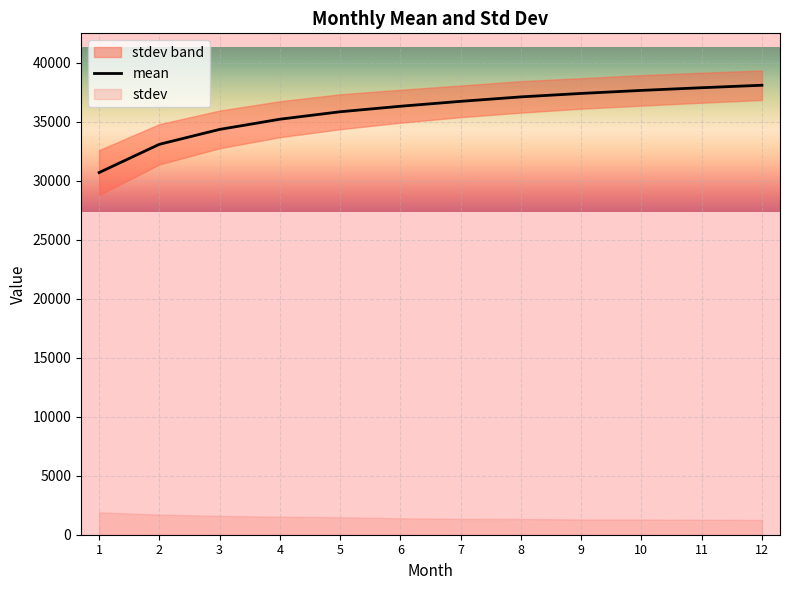

The value of mean at 7 is 36711.6. True or false?

True